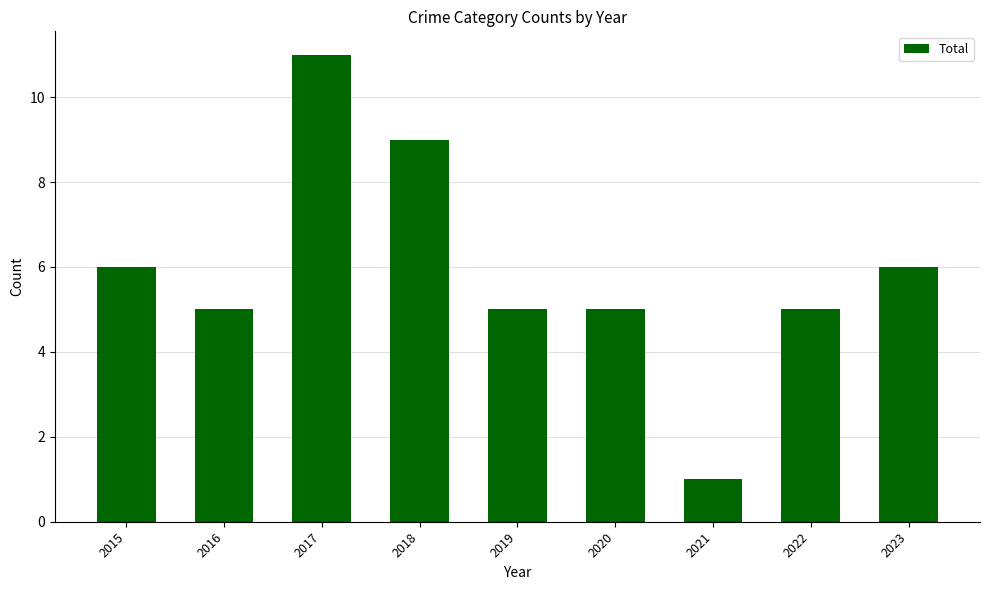

What is the difference between the maximum and minimum values?

10